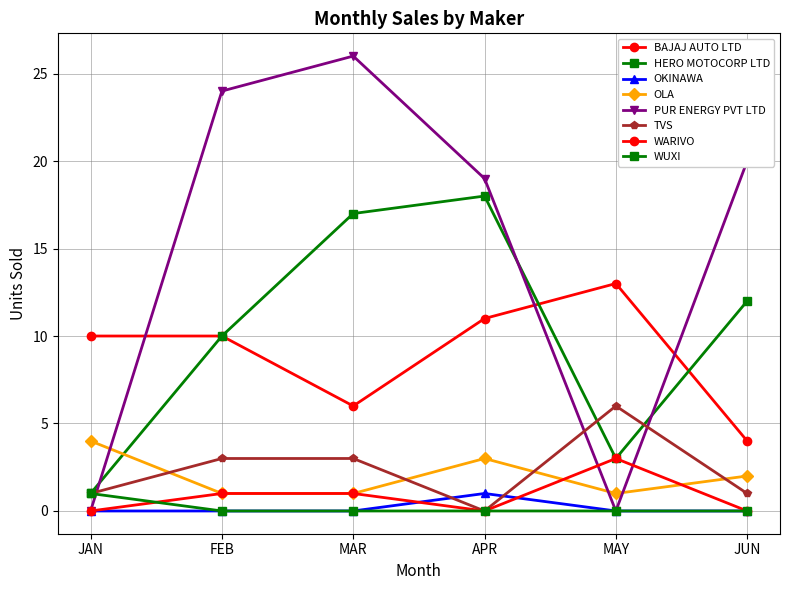

Is this an area chart (filled region under the line)?

No